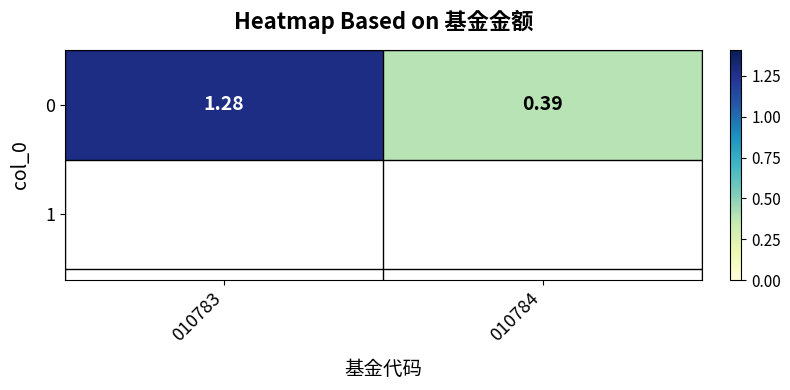

What is the difference between the maximum and minimum values?

0.9